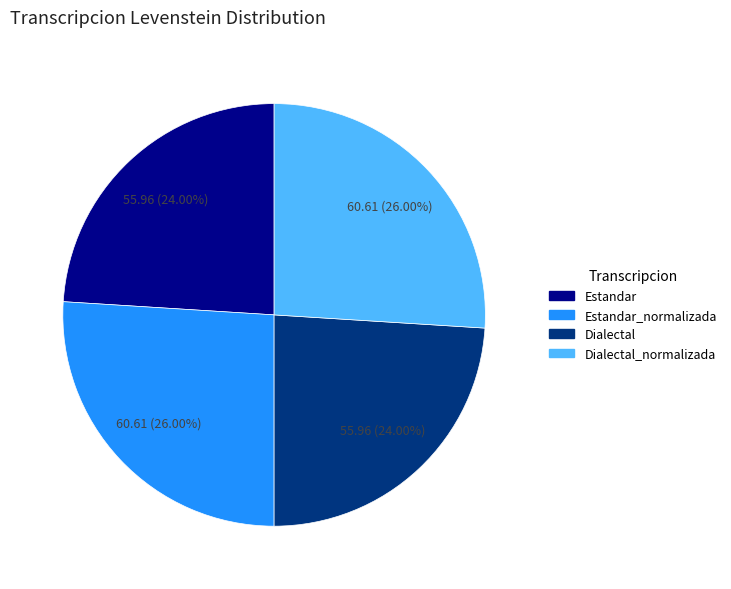

Is there a majority slice in this chart?

No